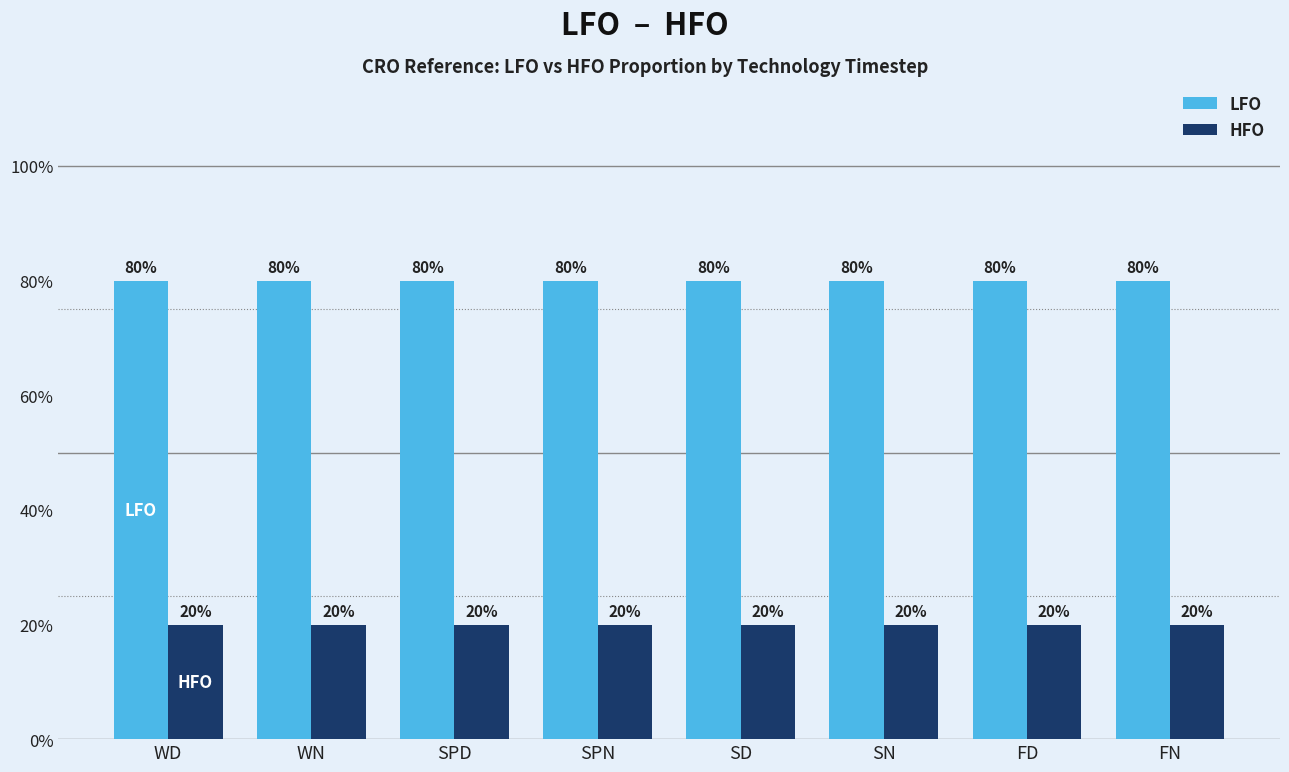

Which series changed the most between WD and SPN?

LFO